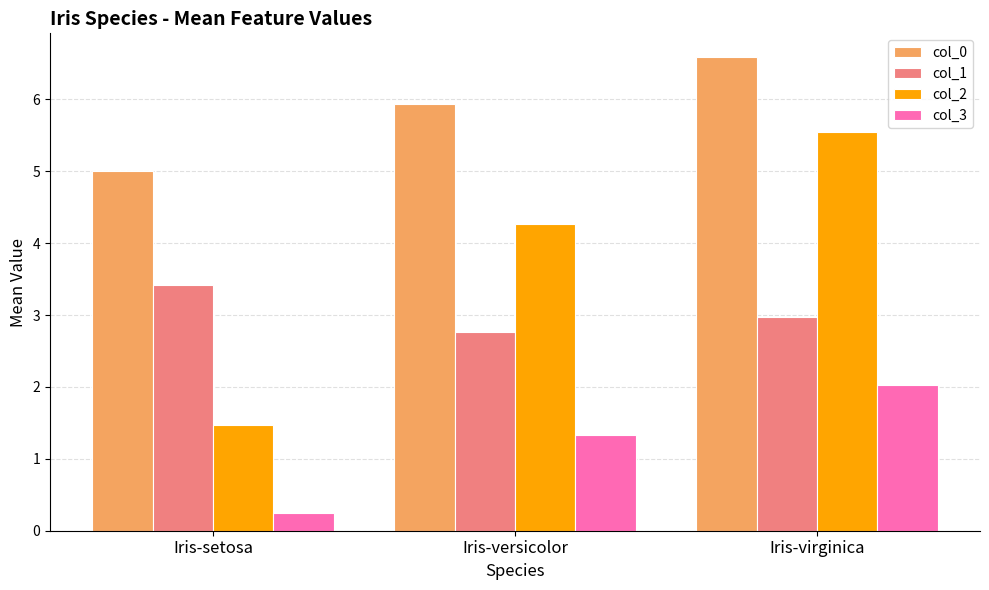

Are the bars grouped side by side (vs. stacked)?

Yes